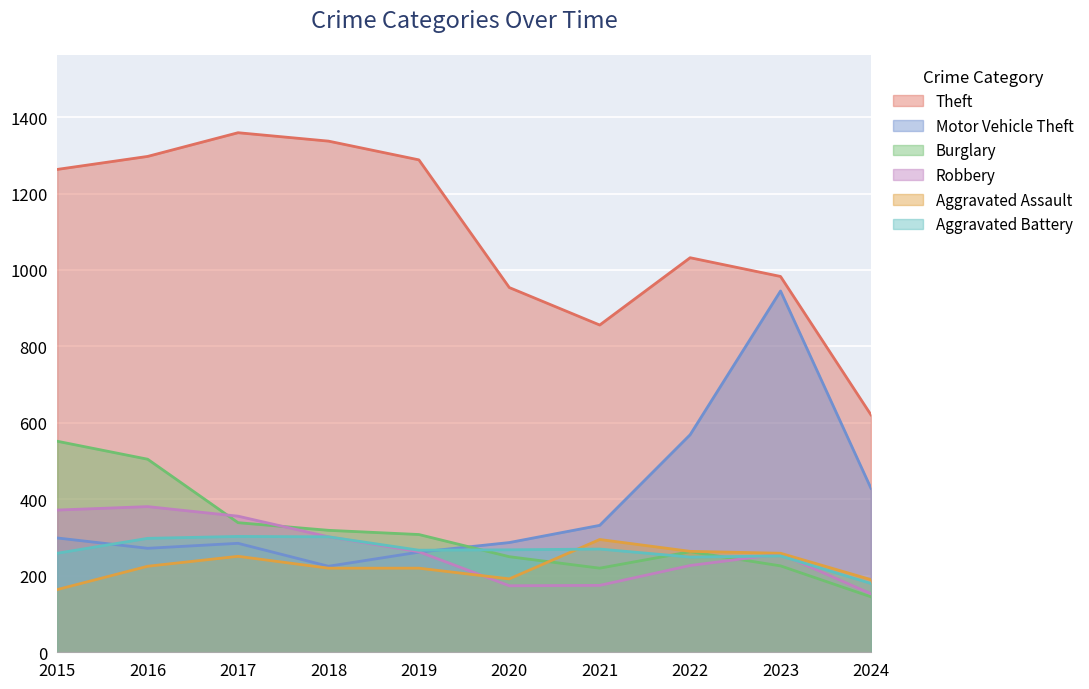

What is the sum of the Motor Vehicle Theft values at 2020 and 2021?

619